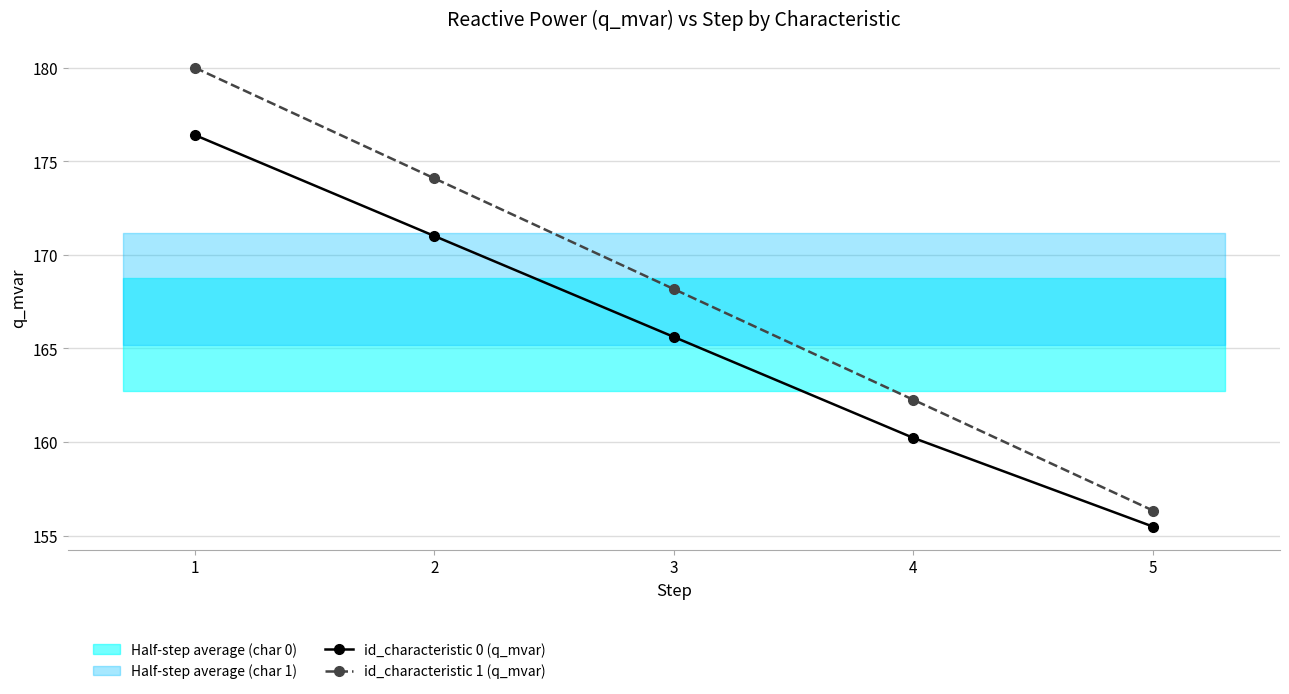

The value of id_characteristic 0 (q_mvar) at 5 is 74.9. True or false?

False